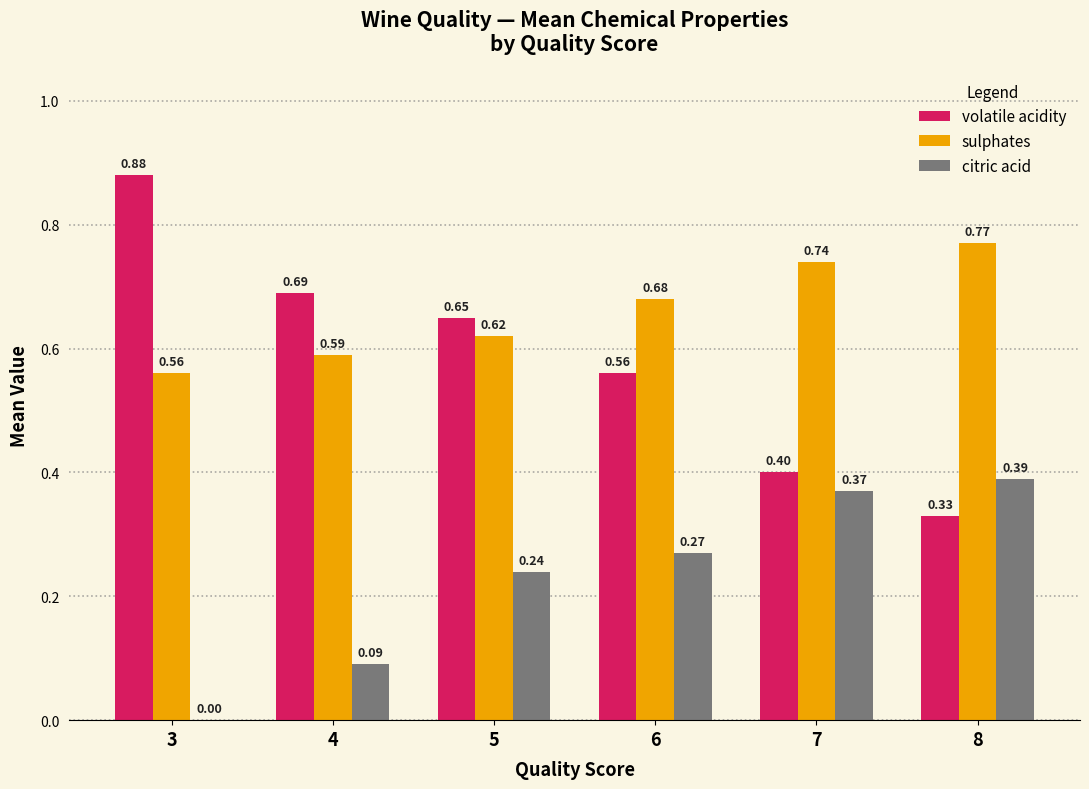

What is the total value across all series at 7?

1.5